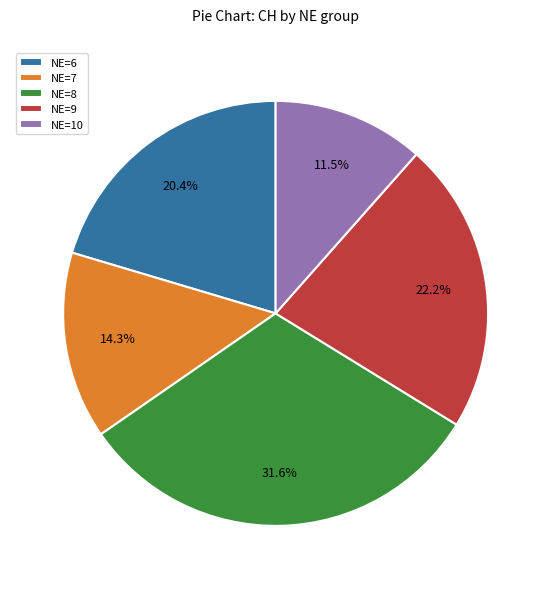

Count the number of slices in the pie.

5